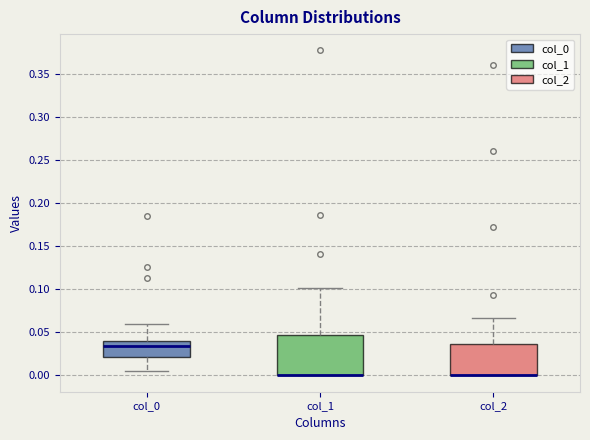

Reading left to right, read every box against the y-axis: the position of its median line, the range the box covers, and the ends of its whiskers. The values are not printed on the chart, so give them approximately, as read against the axis.

col_0: median 0.035, box 0.020 to 0.040, whiskers 0.005 to 0.060
col_1: median 0.000 (drawn on the box's lower edge), box 0.000 to 0.045, whiskers 0.000 to 0.100
col_2: median 0.000 (drawn on the box's lower edge), box 0.000 to 0.035, whiskers 0.000 to 0.065